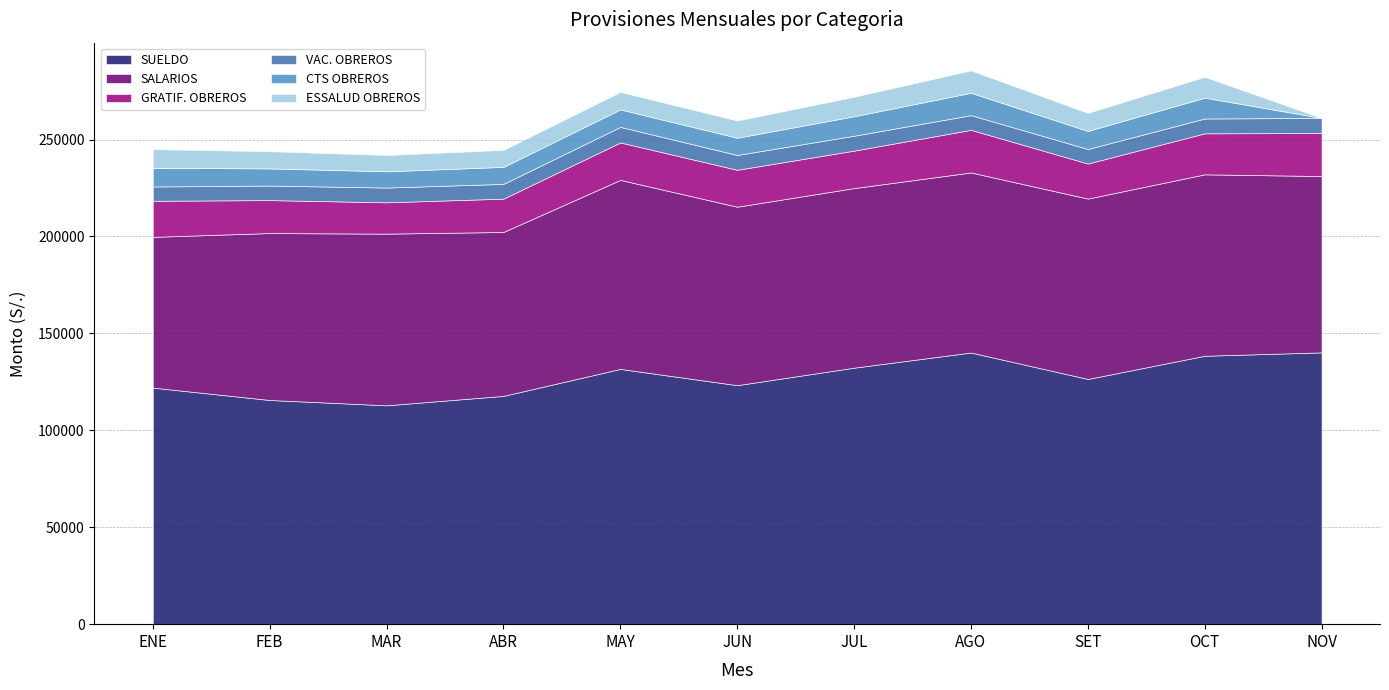

How many lines are shown in the chart?

6